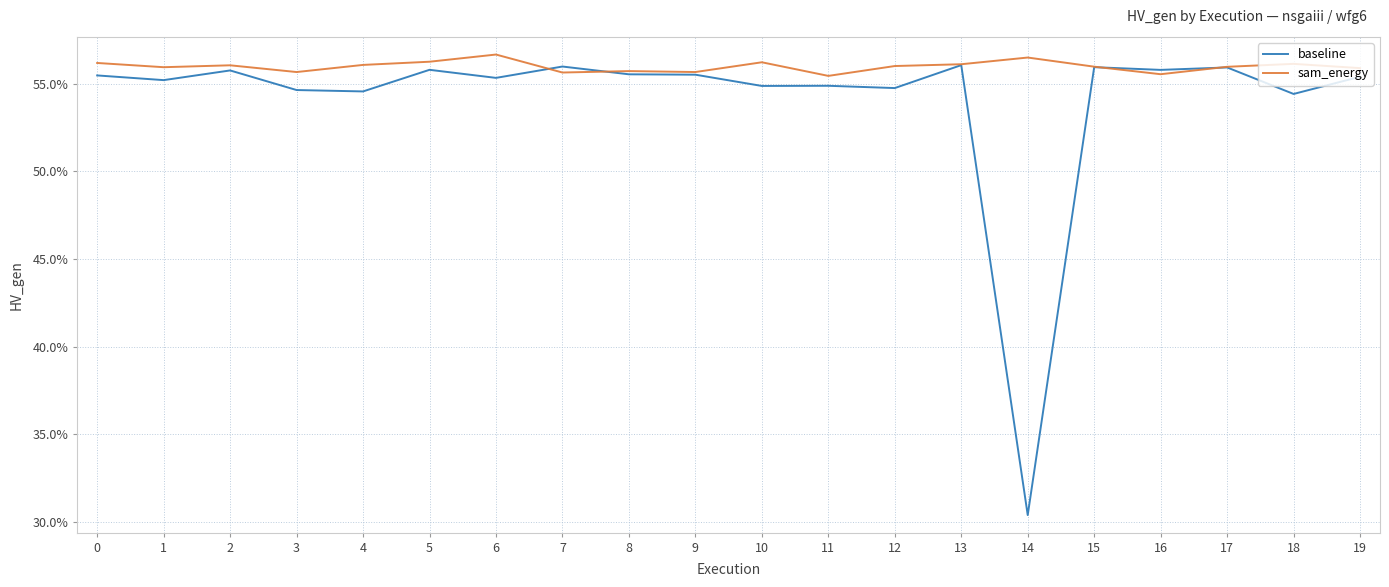

What is the value of the baseline point at the 7th from the left?

0.6